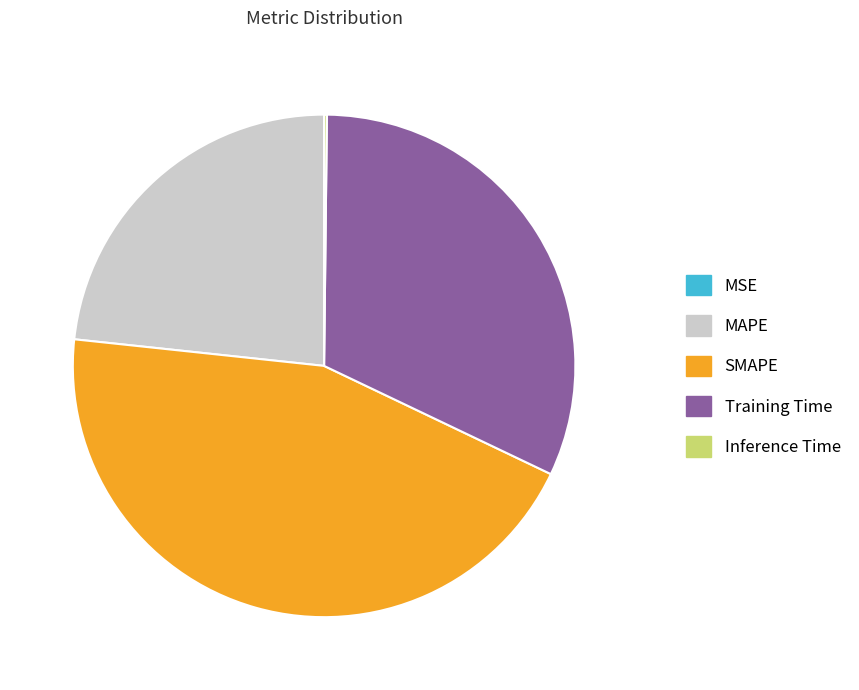

Is it true that Training Time is 44% of the pie?

False